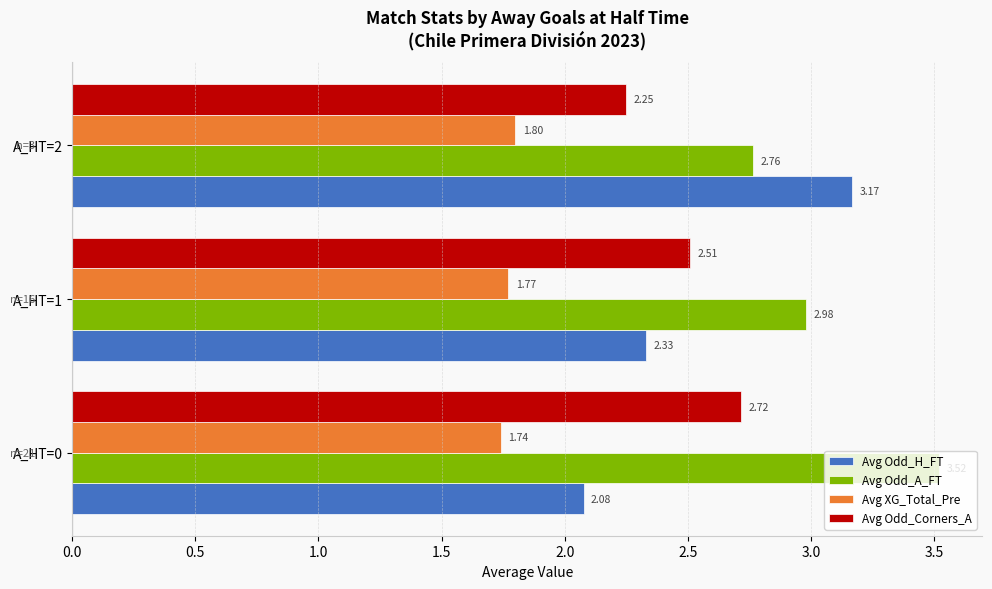

What is the spread (max minus min) of values at A_HT=0?

1.8